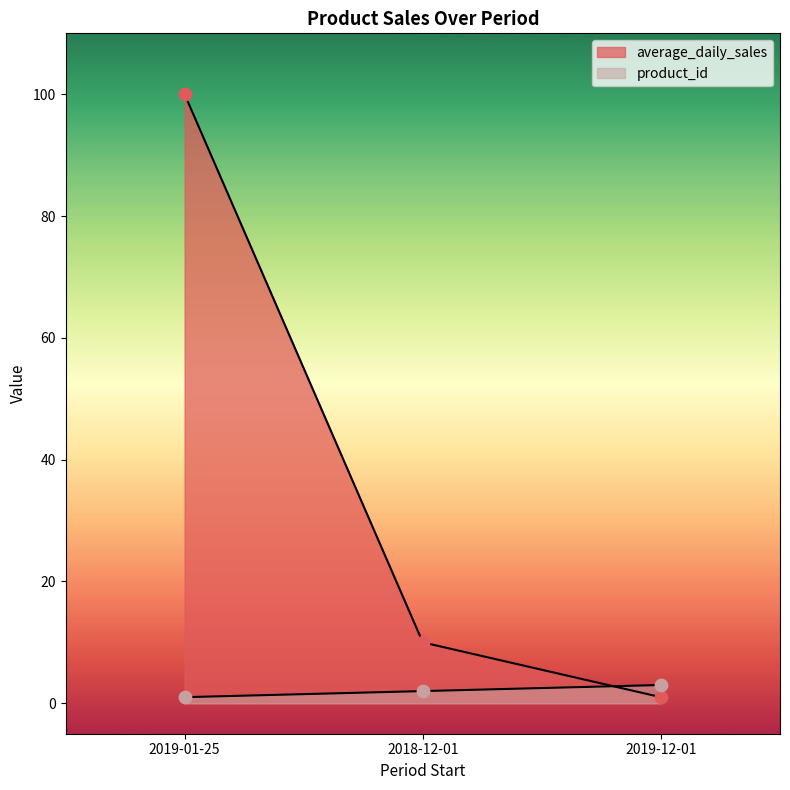

Is the value of product_id at 2019-12-01 greater than the value of average_daily_sales at 2019-12-01?

Yes